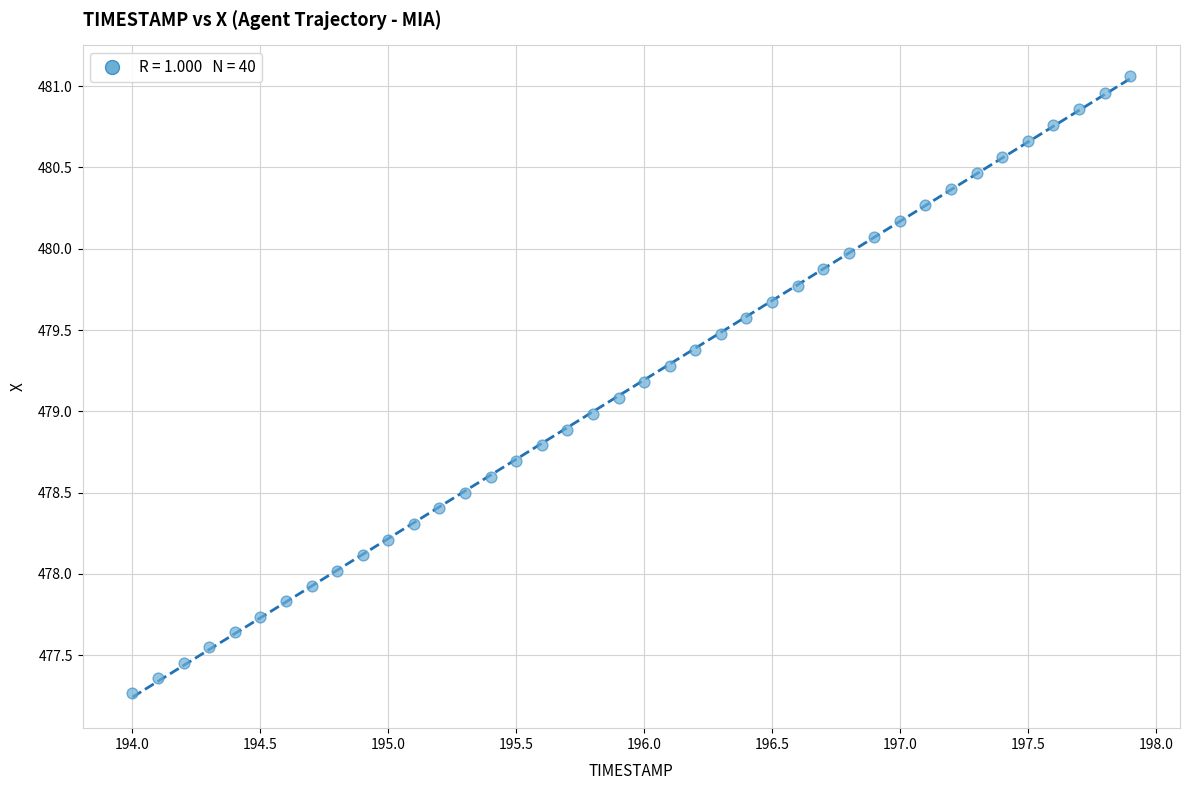

What is the range of Y values (max minus min)?

3.8